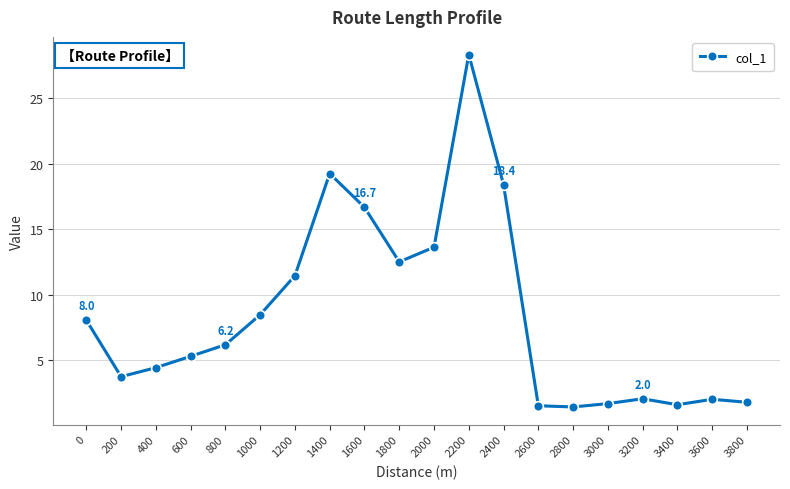

True or false: there are more than 2 points higher than both neighbors.

True